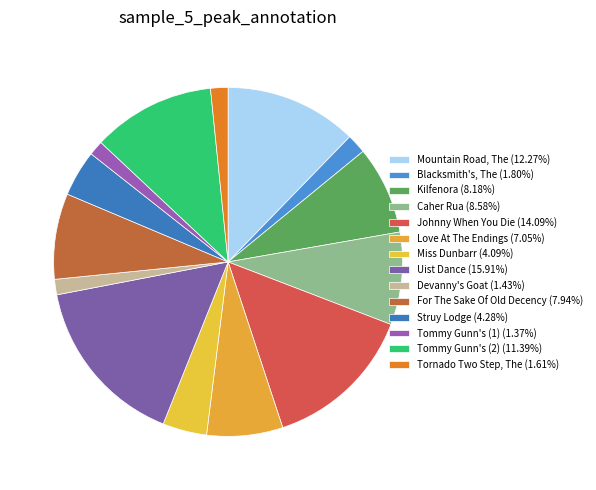

How many segments does this pie chart have?

14